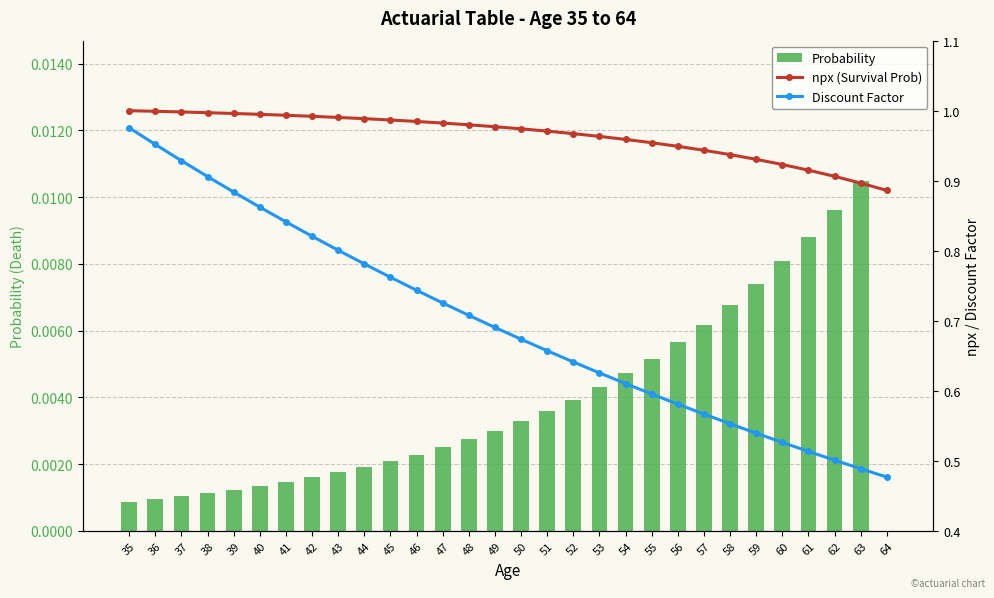

Where is npx (Survival Prob) nearest to the value 0?

64